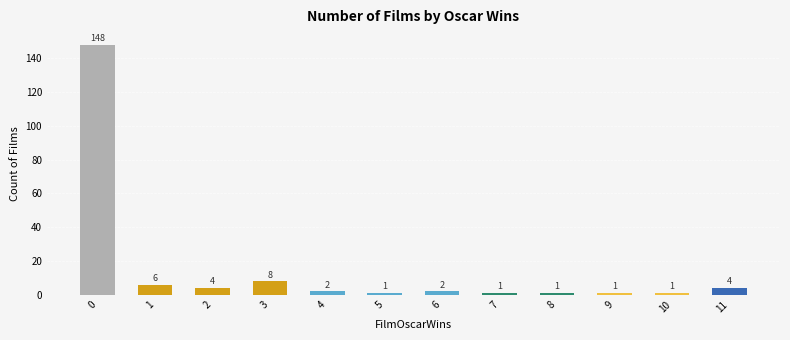

What is the maximum value shown in the chart?

148